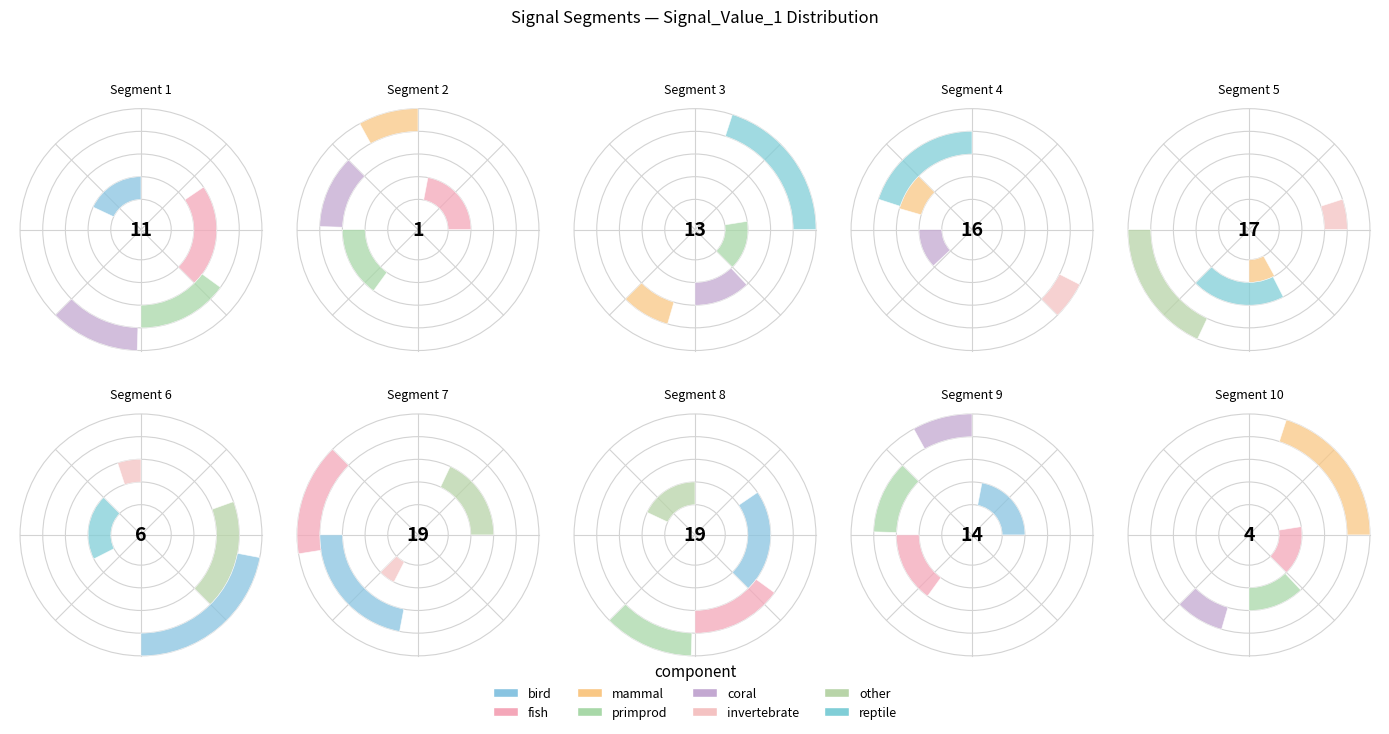

Which category has the smallest portion of the pie?

signal segment 2